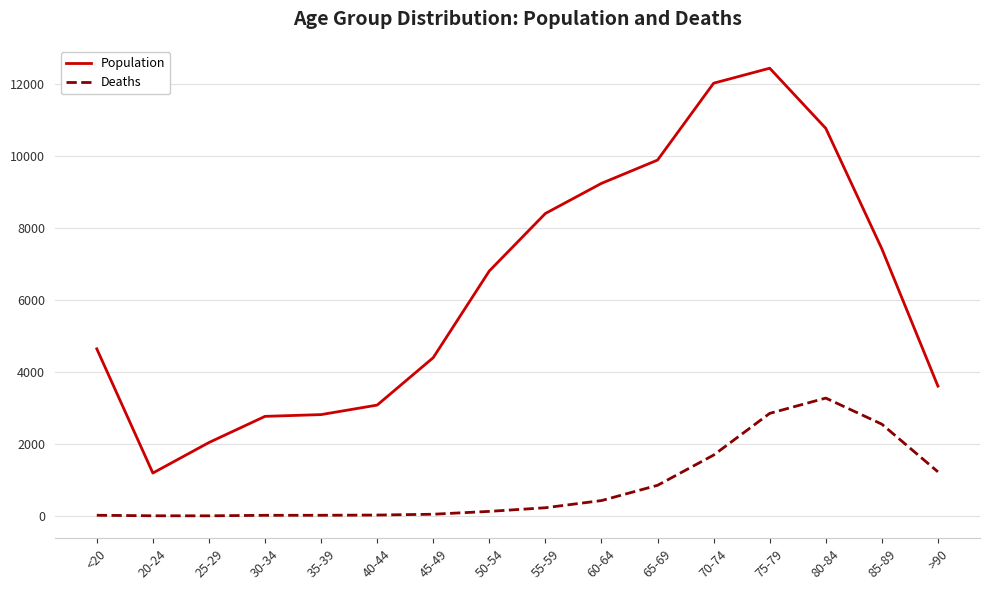

Which series has the largest range (max minus min)?

Population